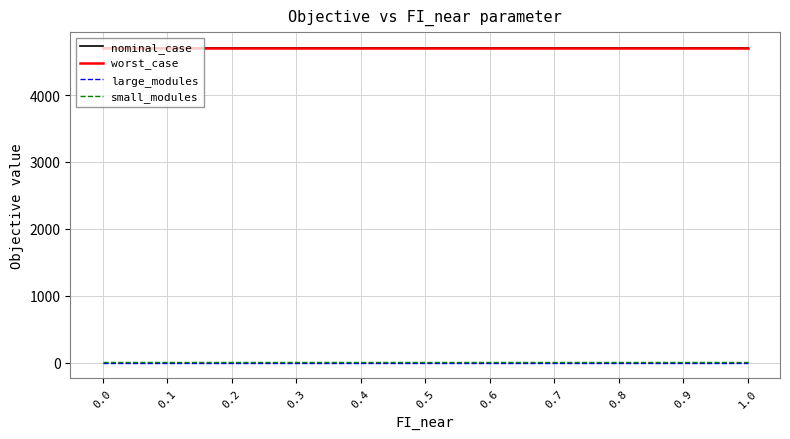

Does the chart have visible grid lines?

Yes